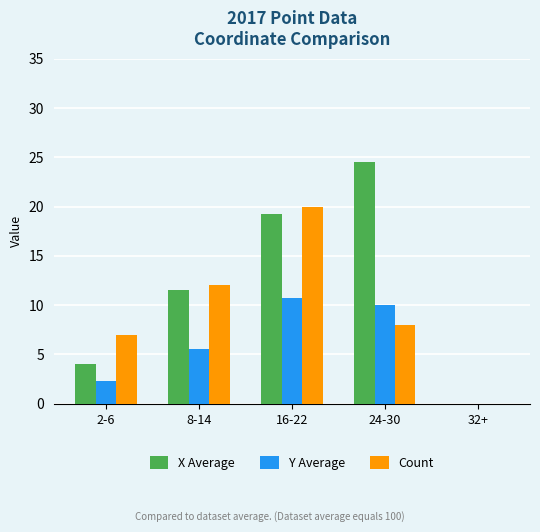

Which series has the largest range (max minus min)?

X Average